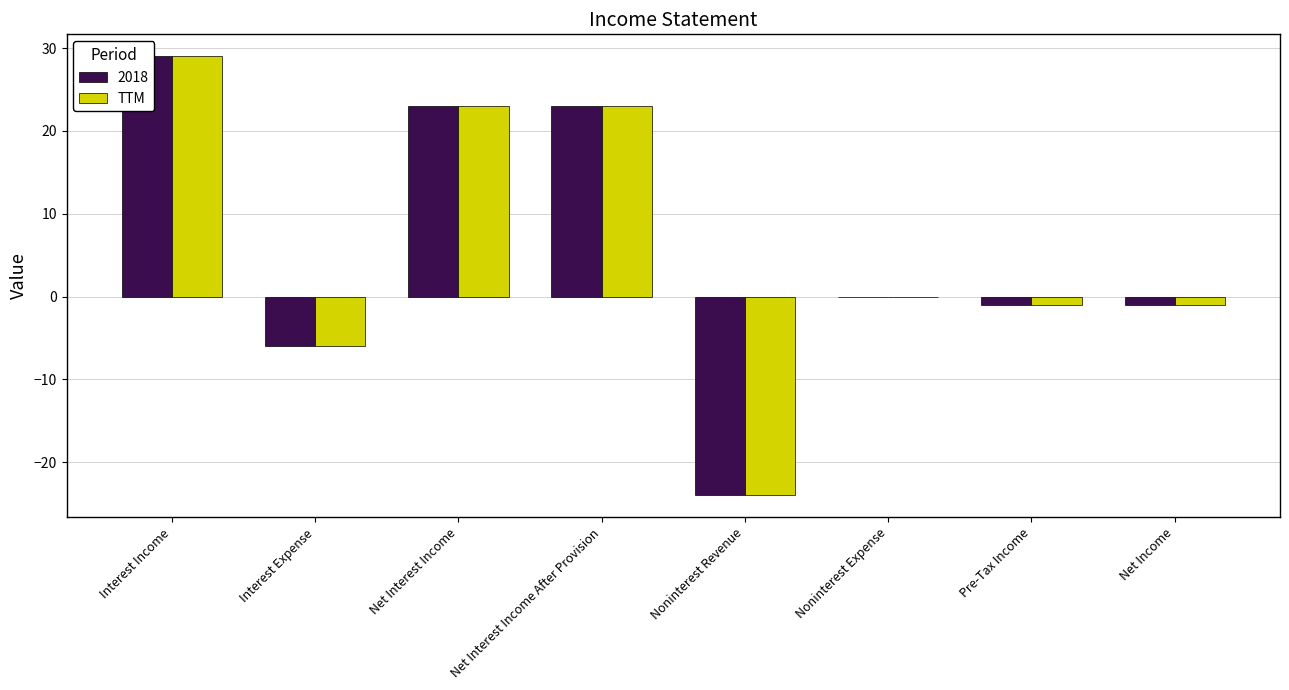

How many values are above zero?

3